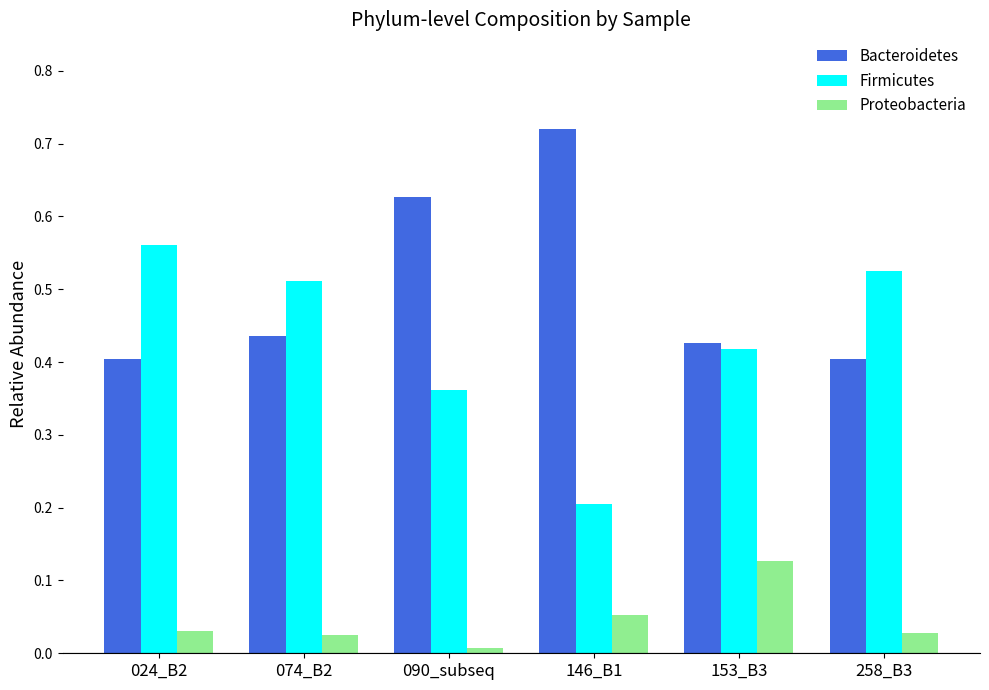

What is the difference between the highest and lowest values at 153_B3?

0.3